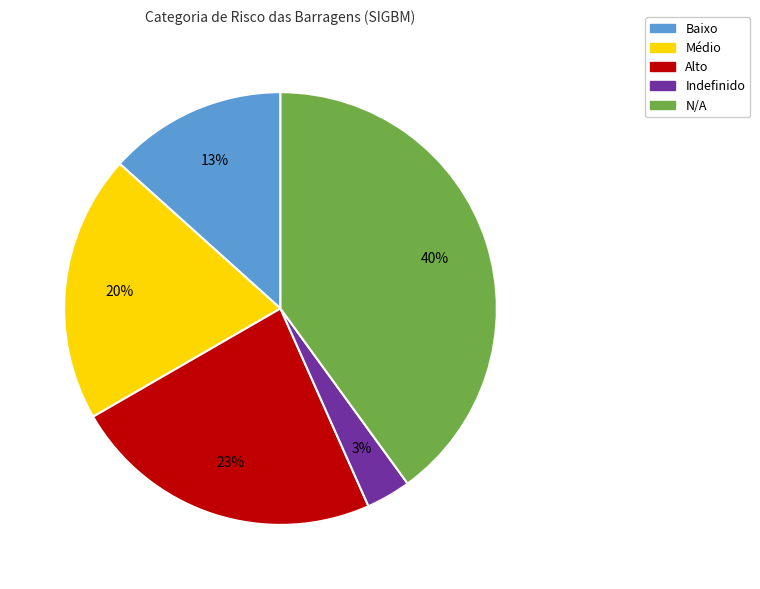

Do N/A and Baixo together represent more than half of the pie?

Yes